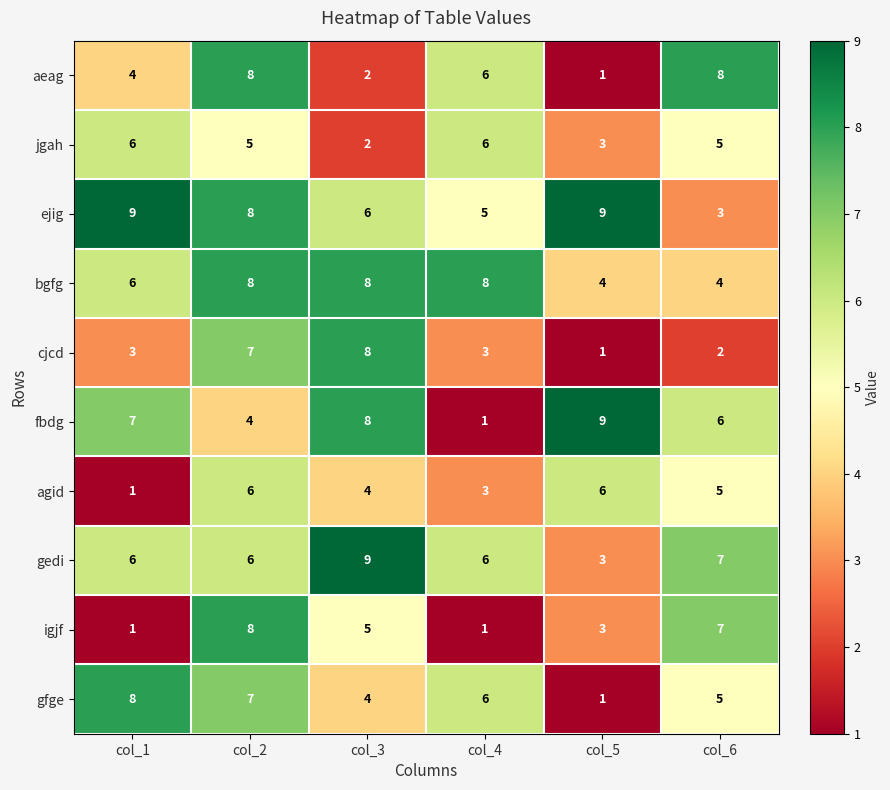

Which category has the highest value in the fbdg series?

col_5